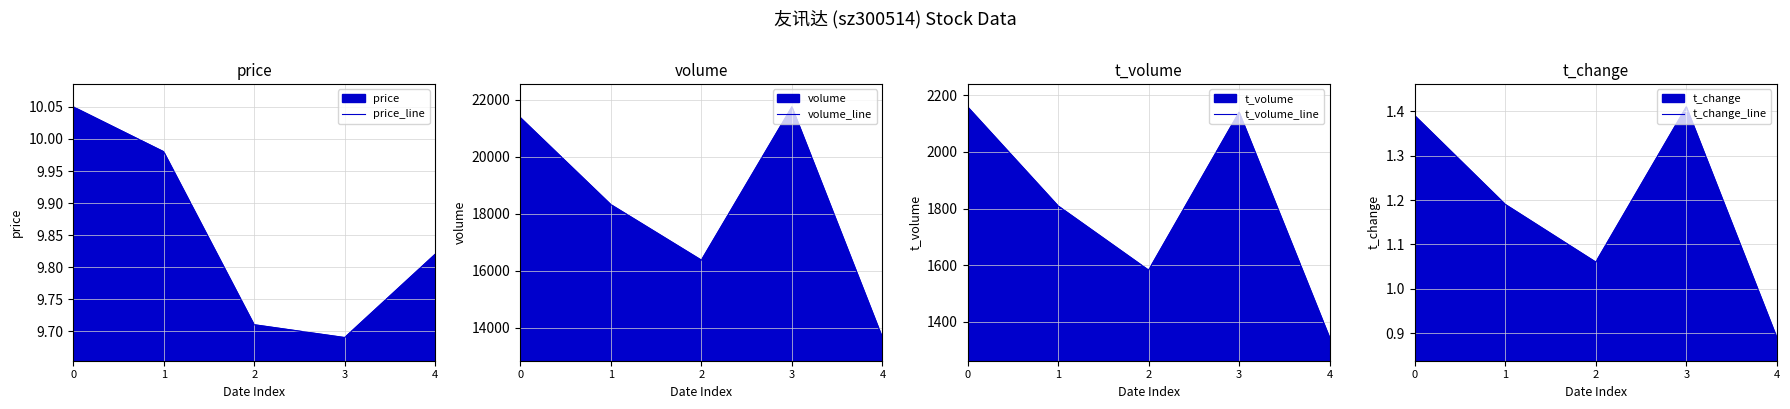

True or false: price_line has a value of 15.2 at 1.

False